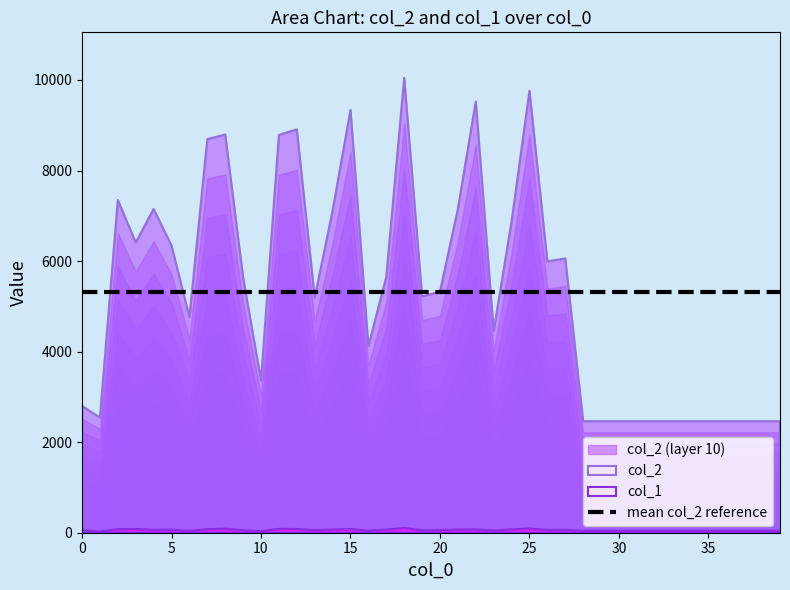

The col_1 series shows 44 at 33. True or false?

True